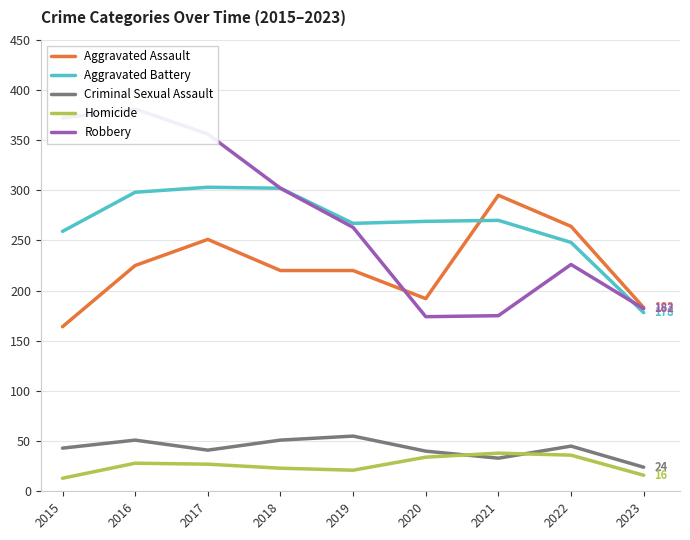

True or false: Robbery and Aggravated Battery intersect in this chart.

True